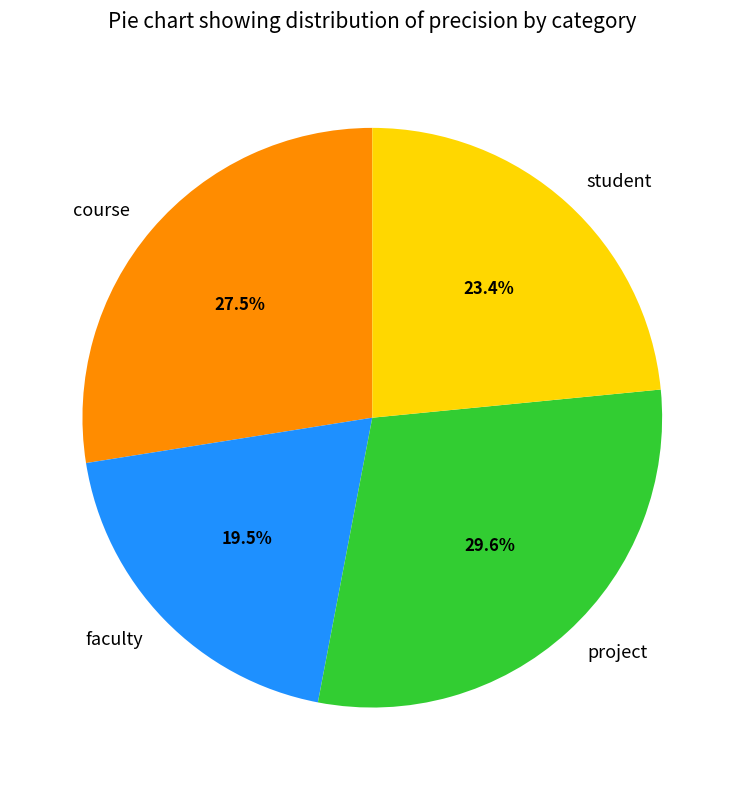

To the nearest percent, what is the difference between the largest and smallest slice percentages?

10%